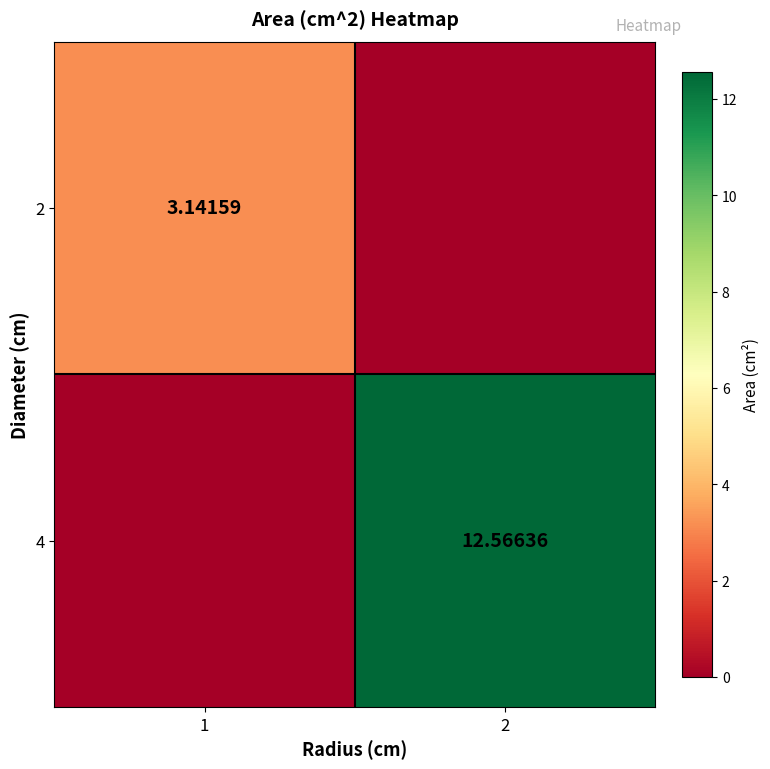

Which label corresponds to the smallest value in the chart?

2